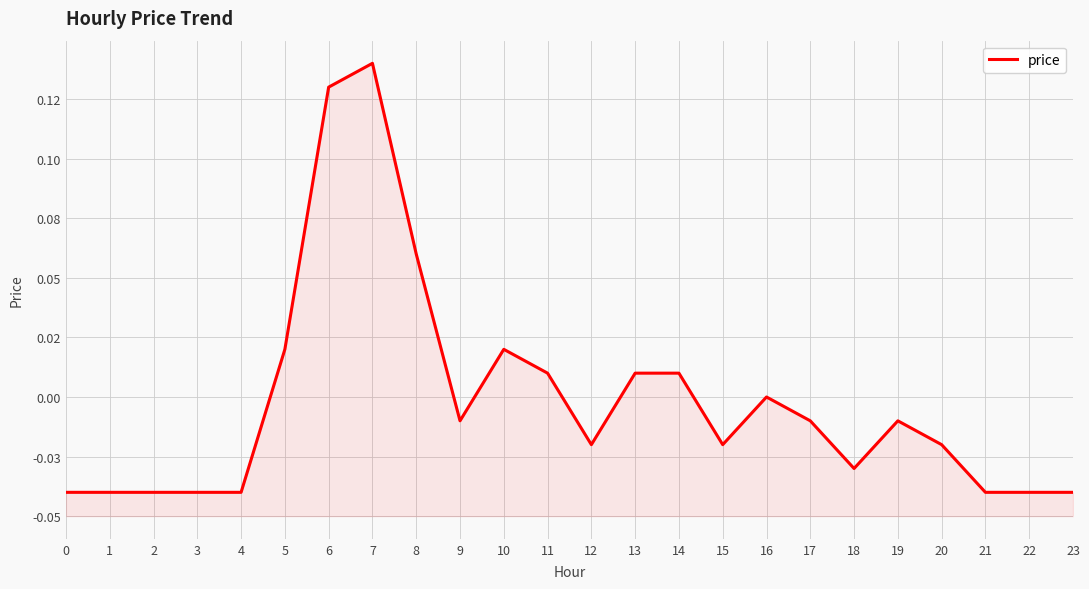

Count the number of values greater than 0.

8